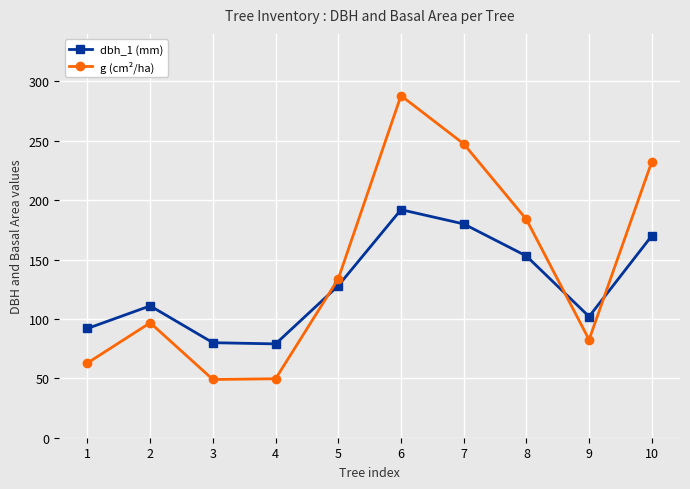

What is the minimum value for dbh_1 (mm)?

79.0